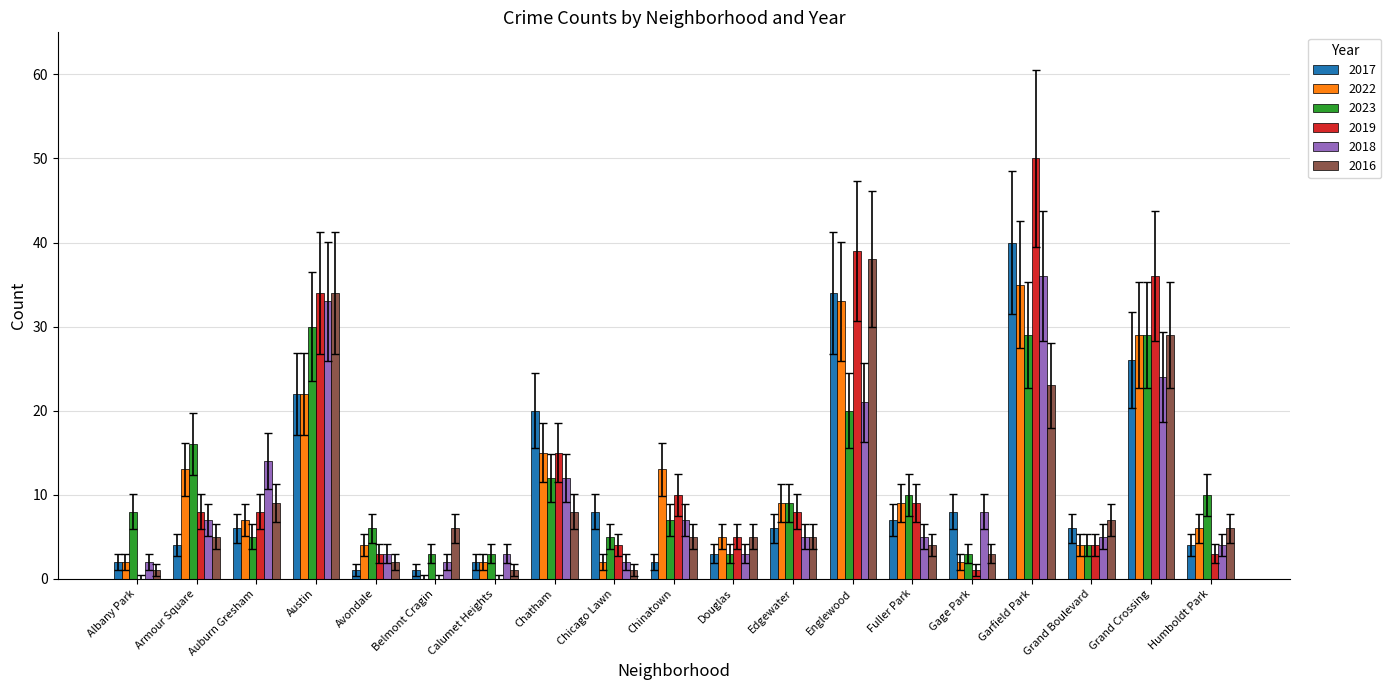

What is the sum of all 2022 values?

212